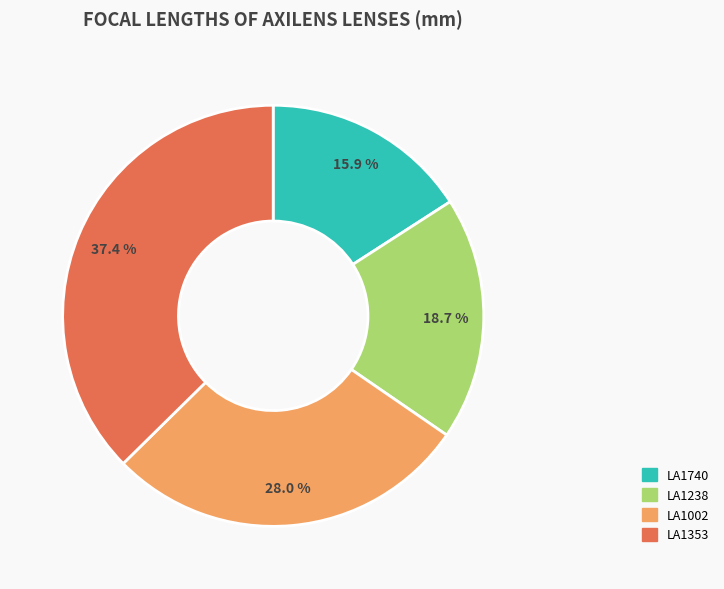

Which slice is the smallest?

LA1740